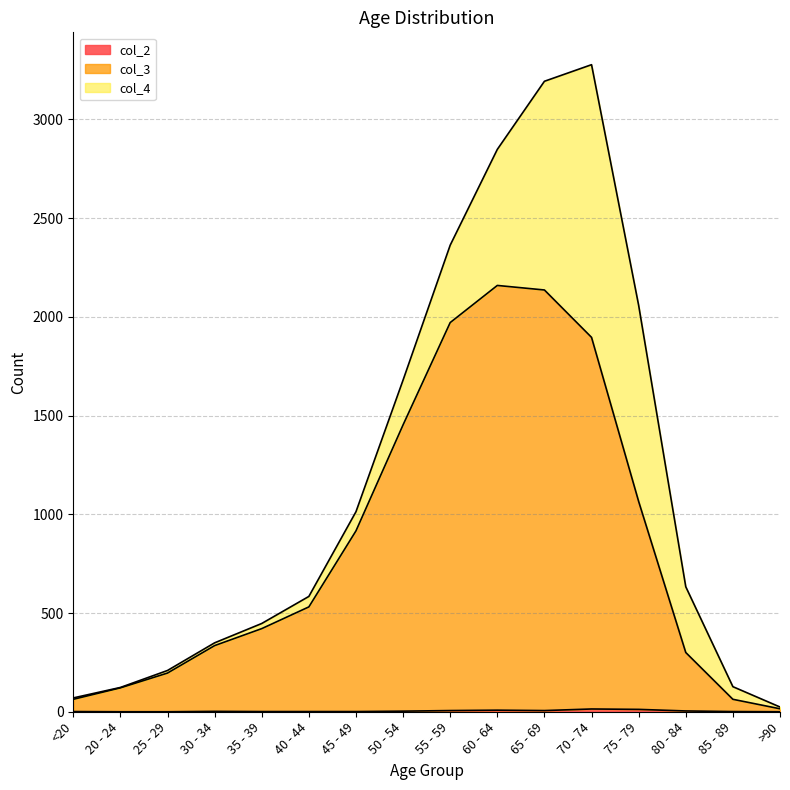

What position from the left is 60 - 64?

10